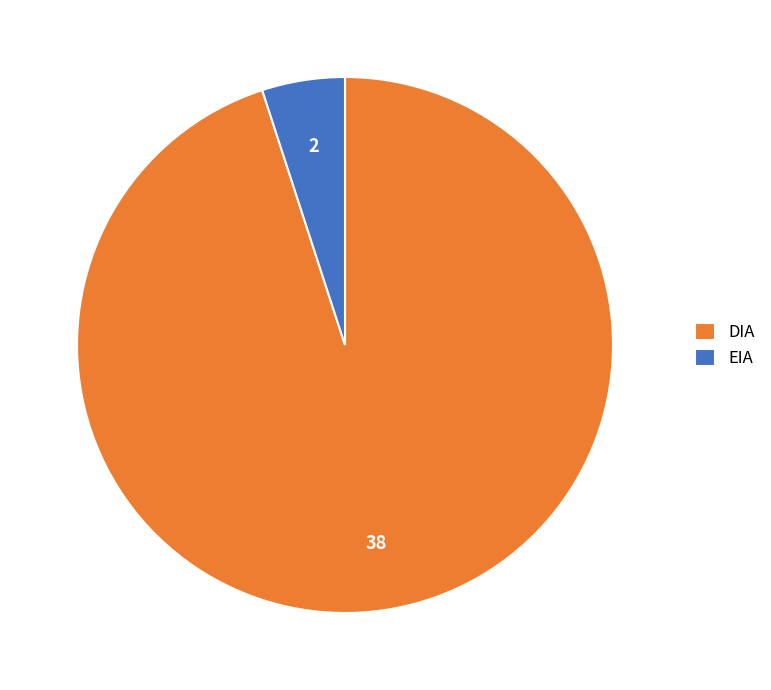

True or false: DIA accounts for 83% of the total.

False